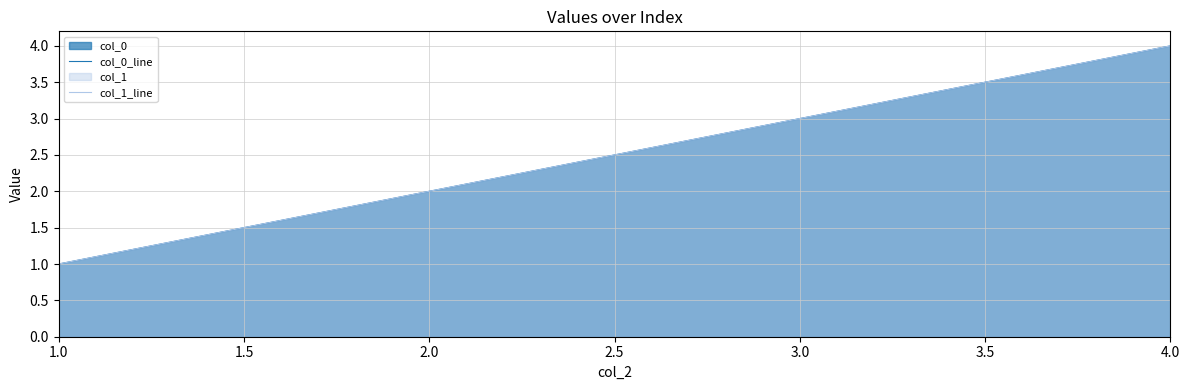

The value of col_0_line at 3.0 is 1. True or false?

False